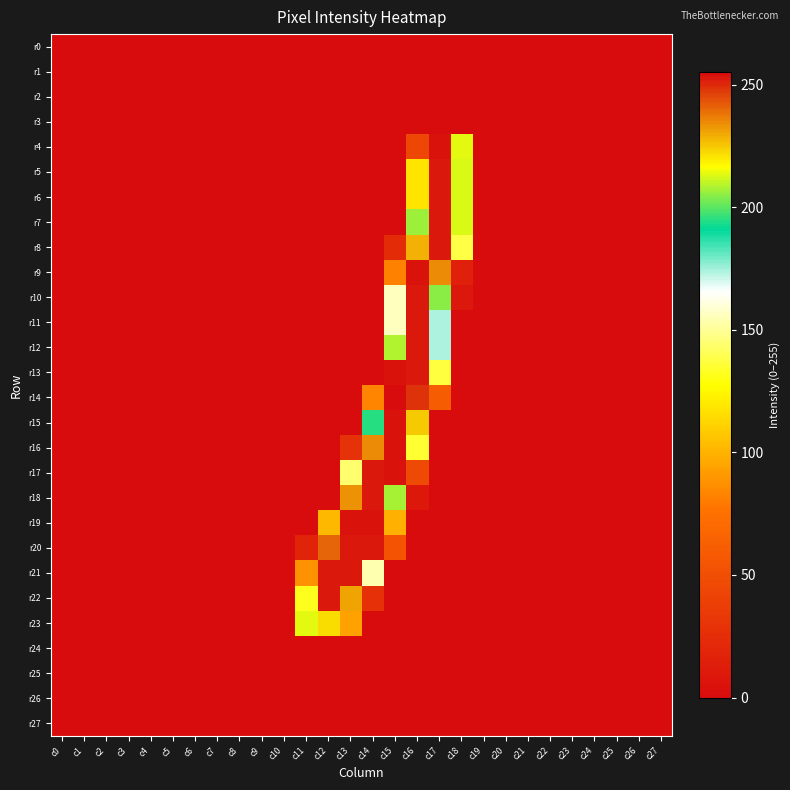

How many distinct data groups are displayed?

28